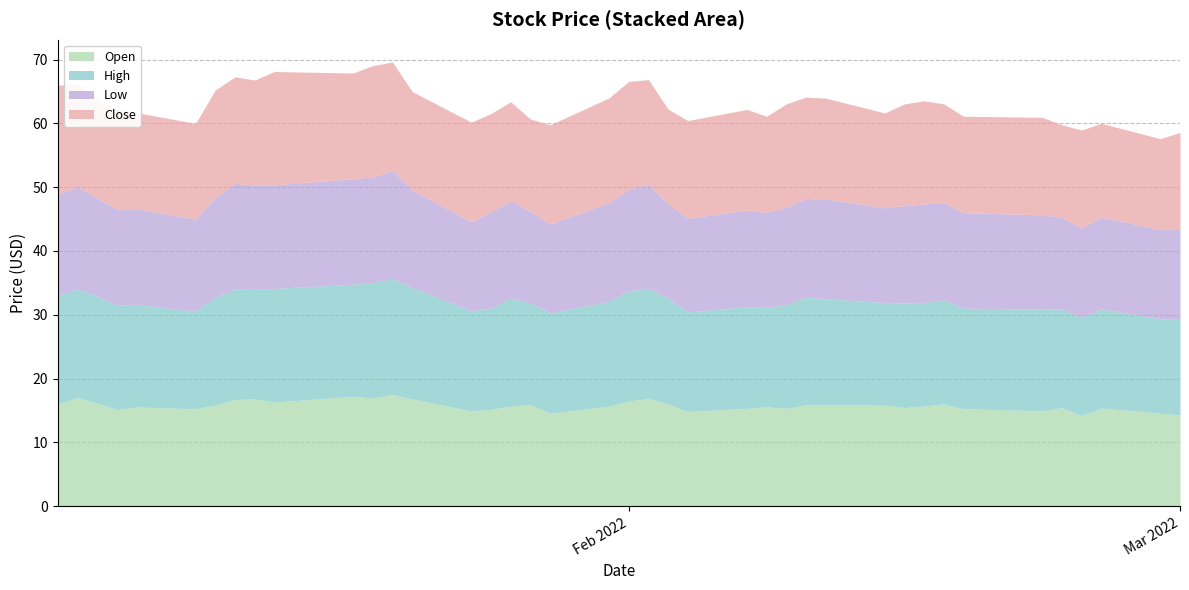

Is the value of High at 2022-02-04 greater than the value of Open at 2022-01-25?

Yes